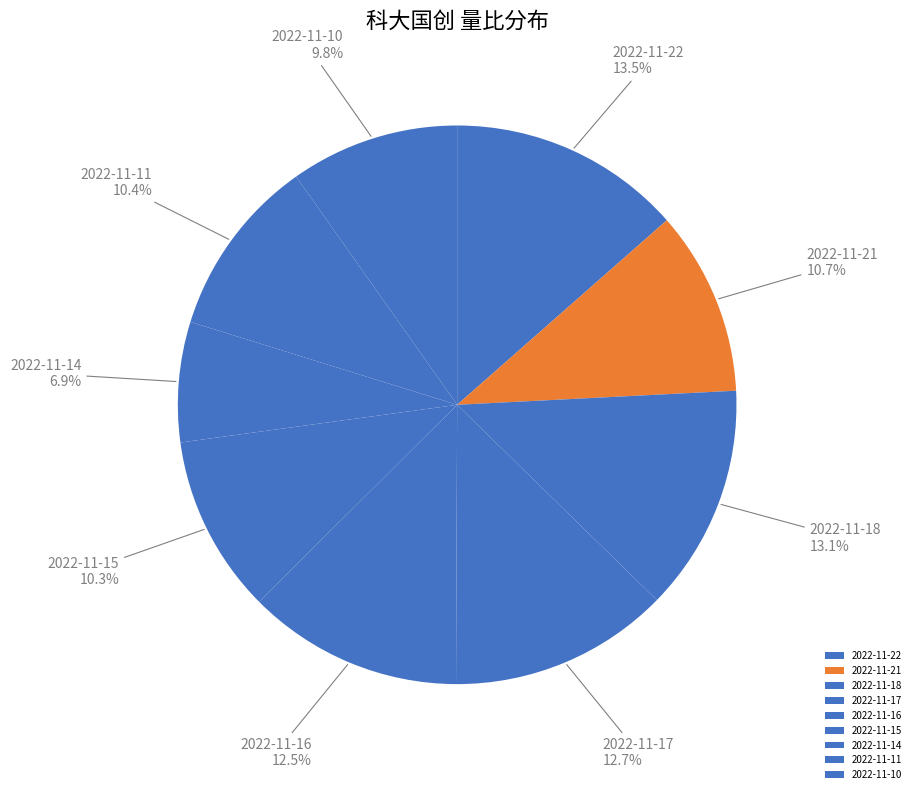

What is the smallest slice in the pie chart?

2022-11-14